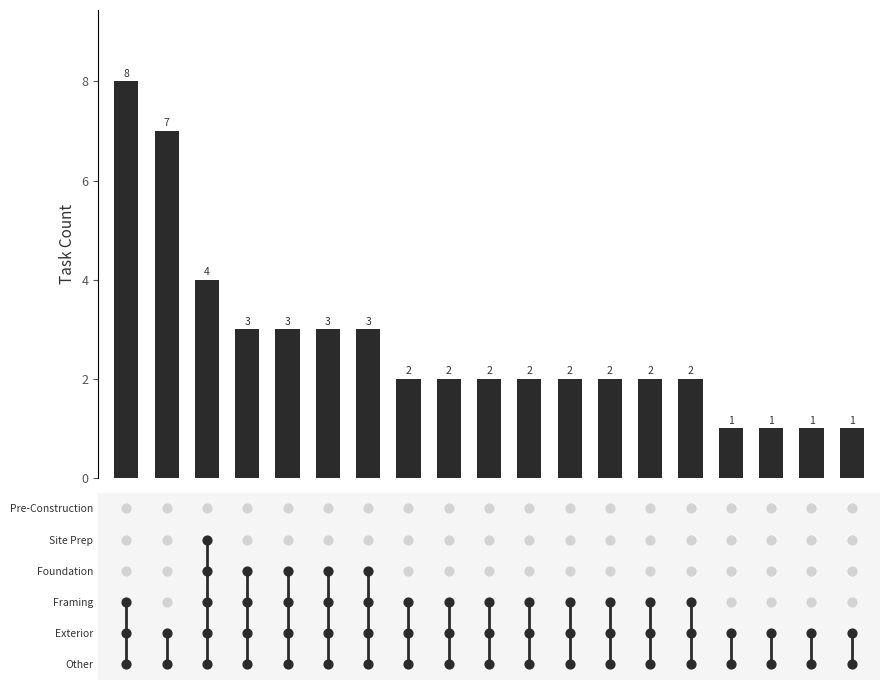

Which has a higher value, 14 or 6?

6